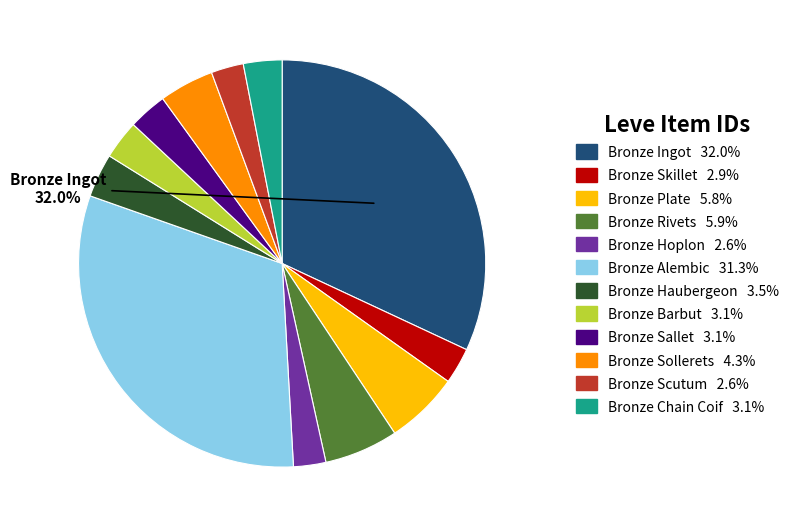

To the nearest percent, what is the difference between the largest and smallest slice percentages?

29%